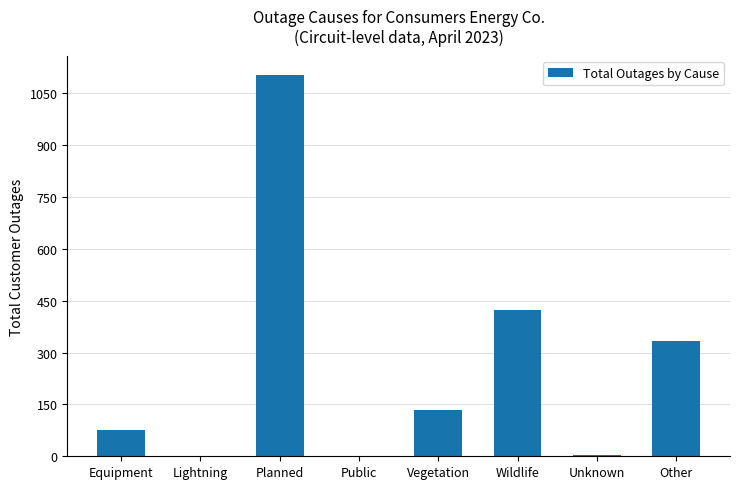

Count the number of data series in this chart.

1